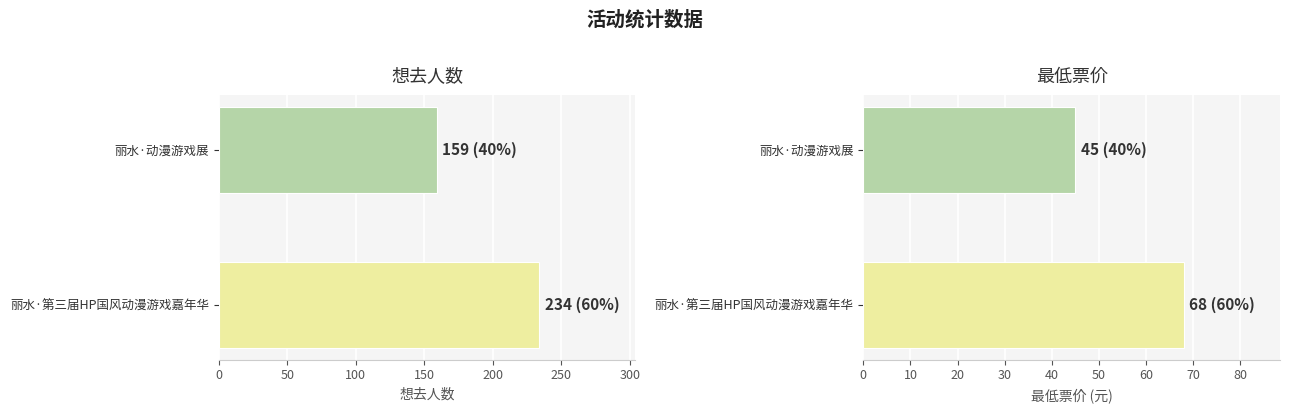

What is the minimum value for 最低票价?

45